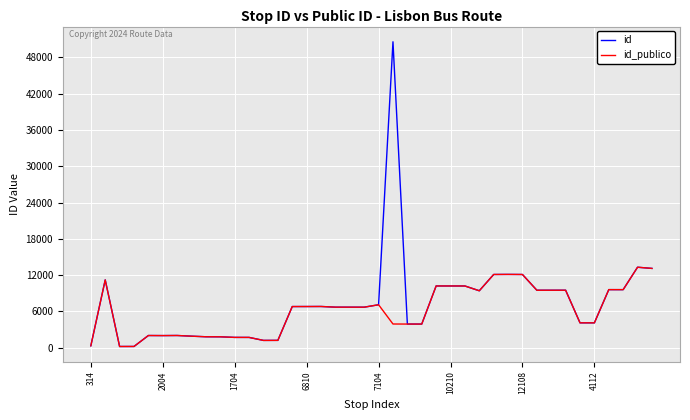

What is the greatest value displayed?

50593